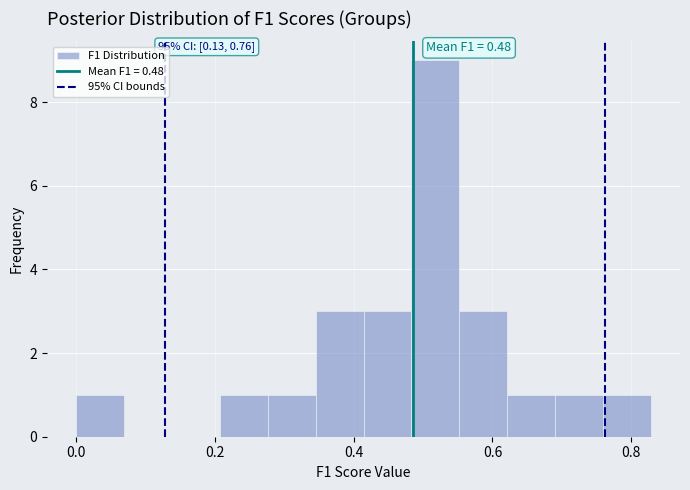

Around what value on the x-axis is the tallest bar? Give the approximate position of its centre, as read against the axis.

0.52